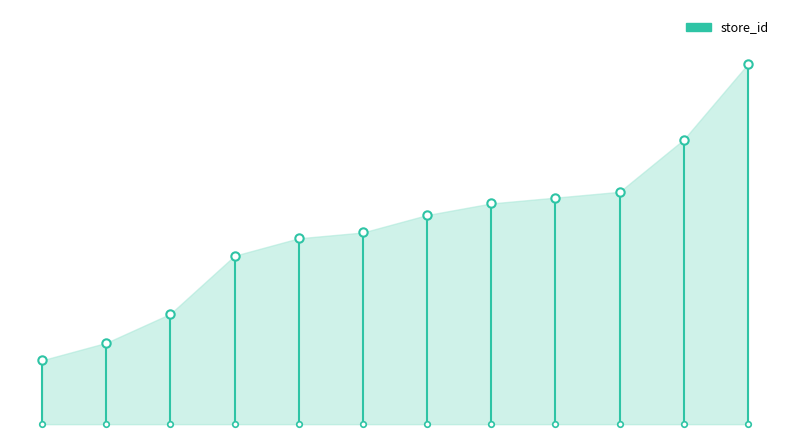

The chart shows a value of 0 at 0. True or false?

True